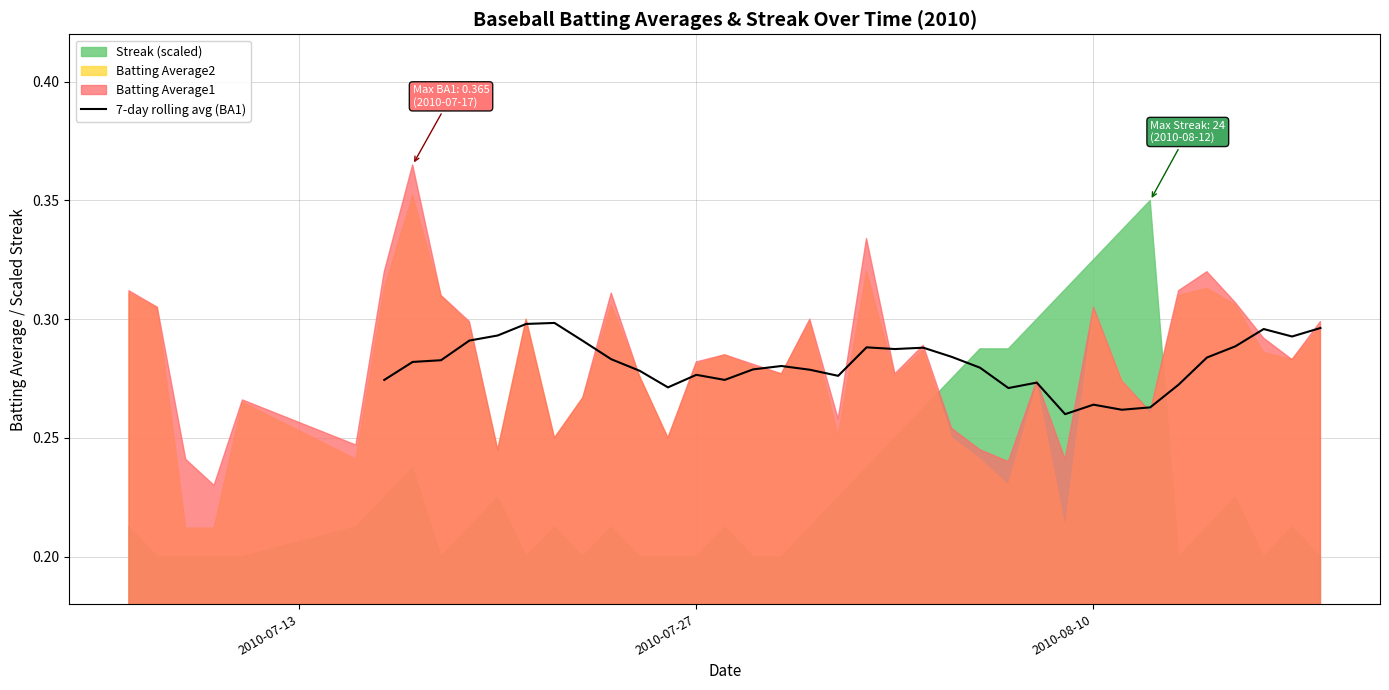

Is it true that 7-day rolling avg (BA1) equals 0.5 at 2010-07-27?

False